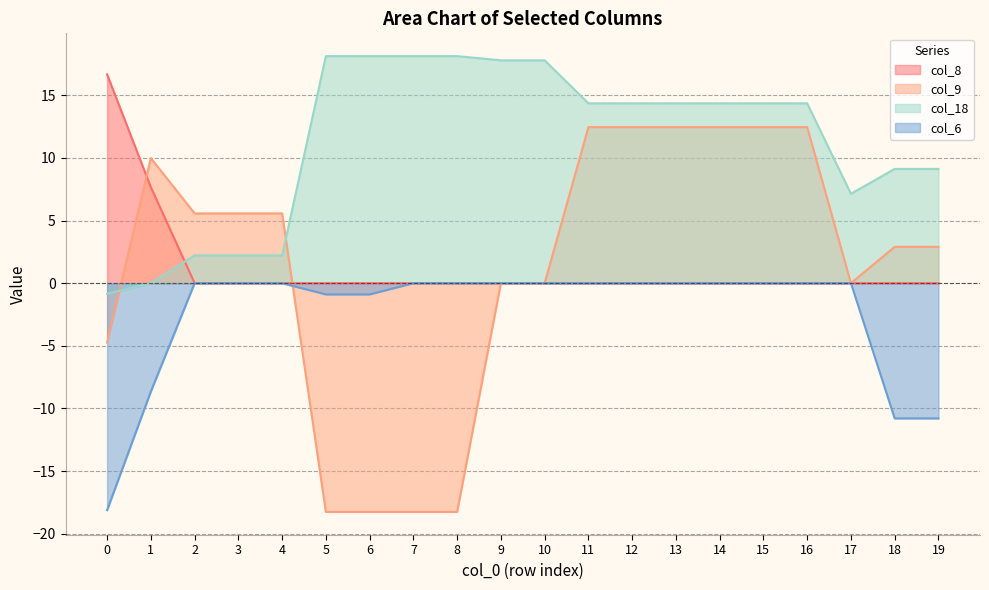

What is the sum of all col_18 values?

225.3